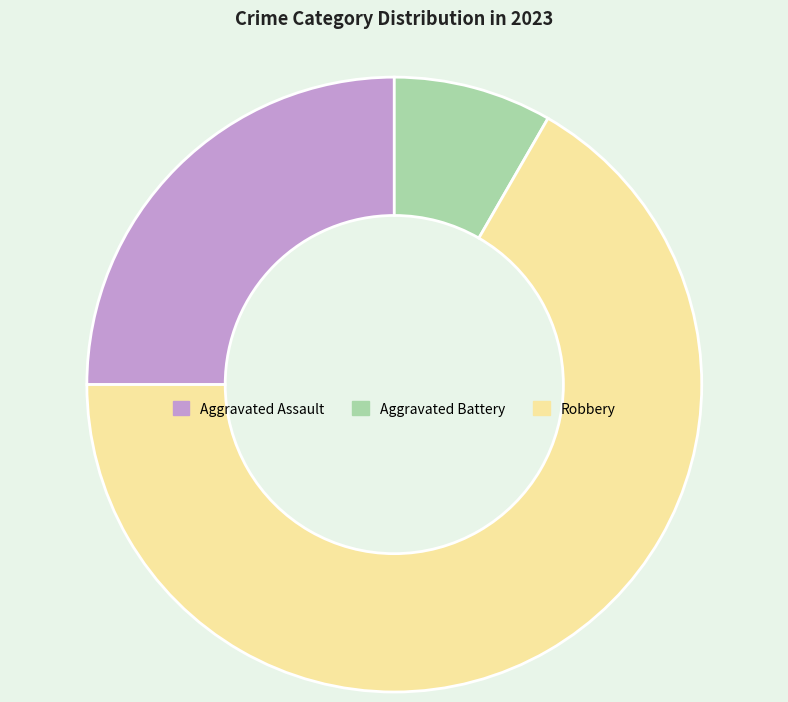

Approximately how many times larger is the value at Aggravated Assault compared to Robbery?

0.4